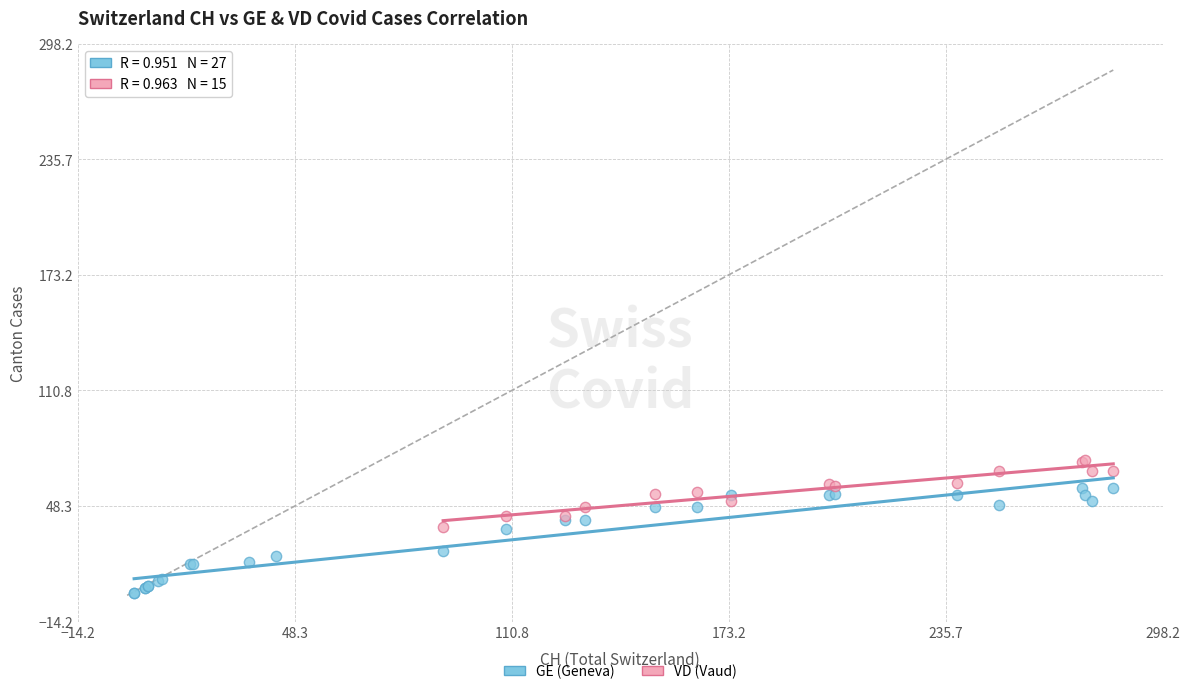

Which series has the widest spread of Y values?

GE (Geneva)